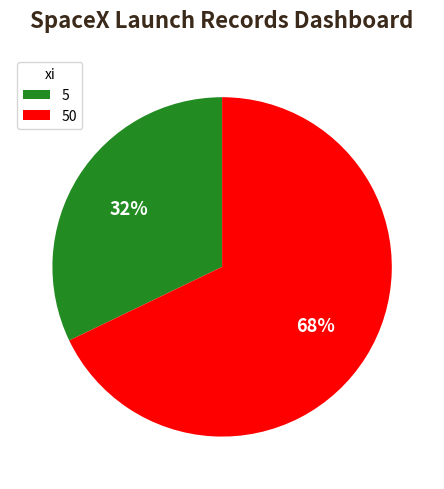

How many segments does this pie chart have?

2